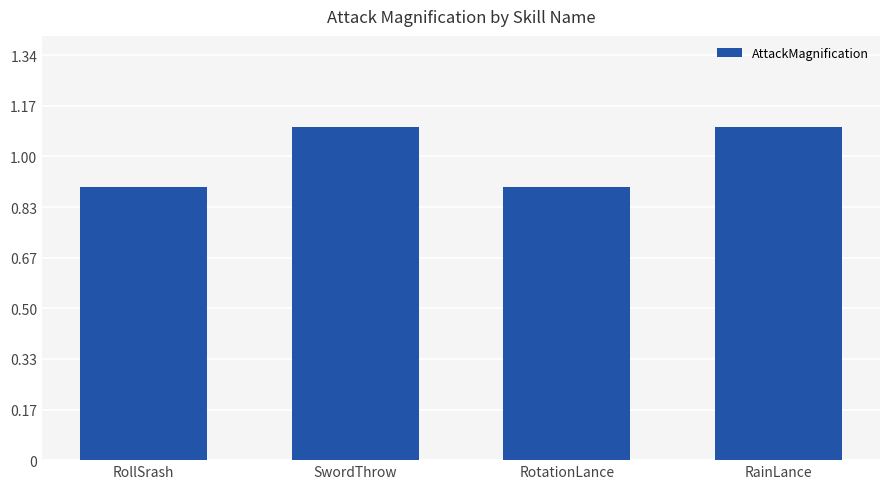

How many values are below 1?

2